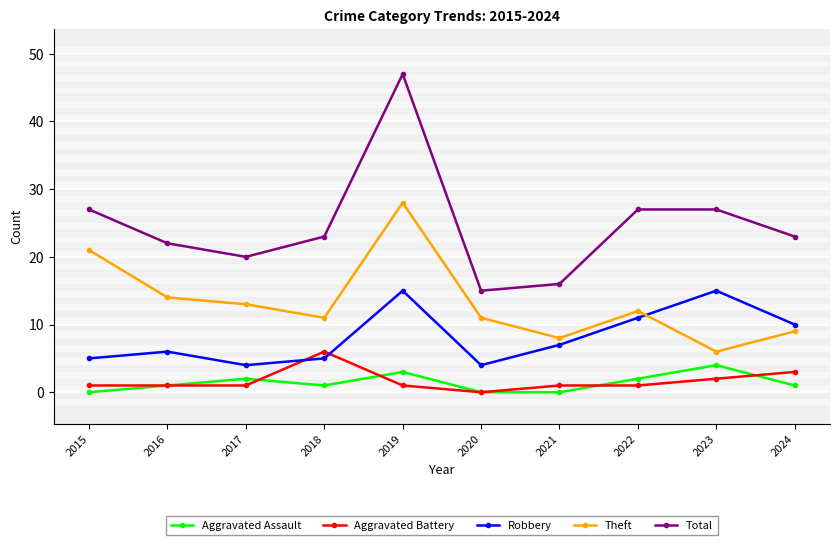

Where does the Theft series first go above 12?

2015